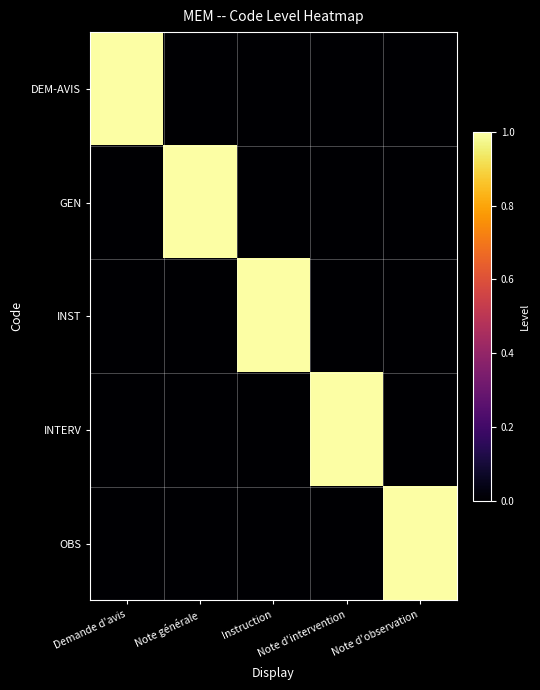

Which has a higher value, Note générale or Note d'observation?

Note générale